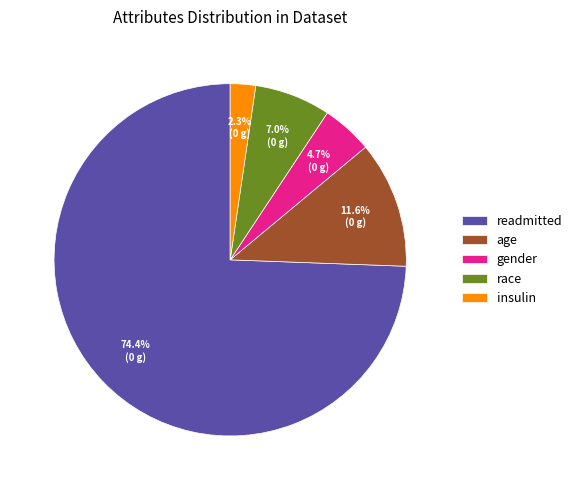

Which has a higher value, readmitted or age?

readmitted